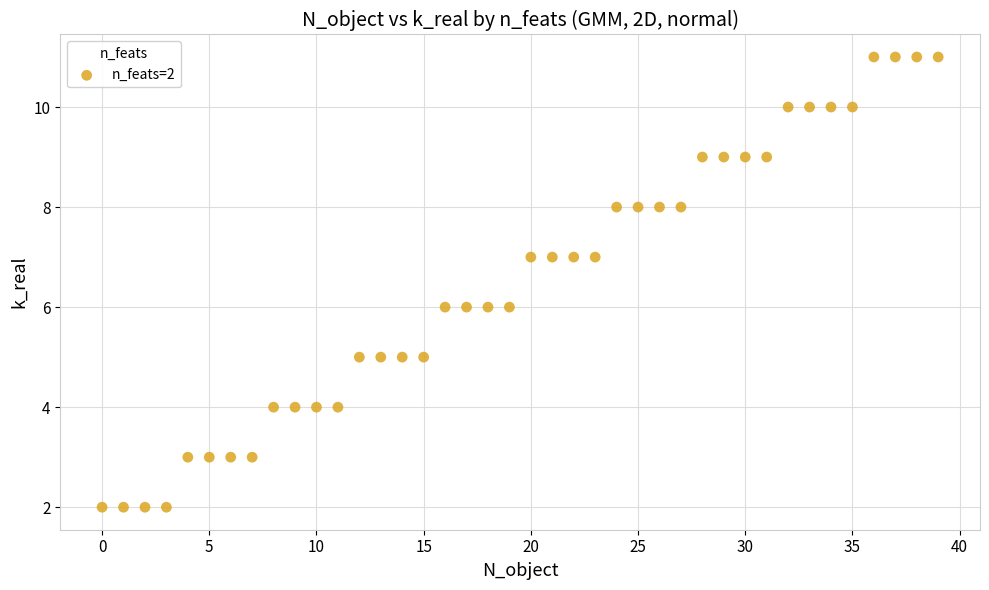

What is the range of Y values (max minus min)?

9